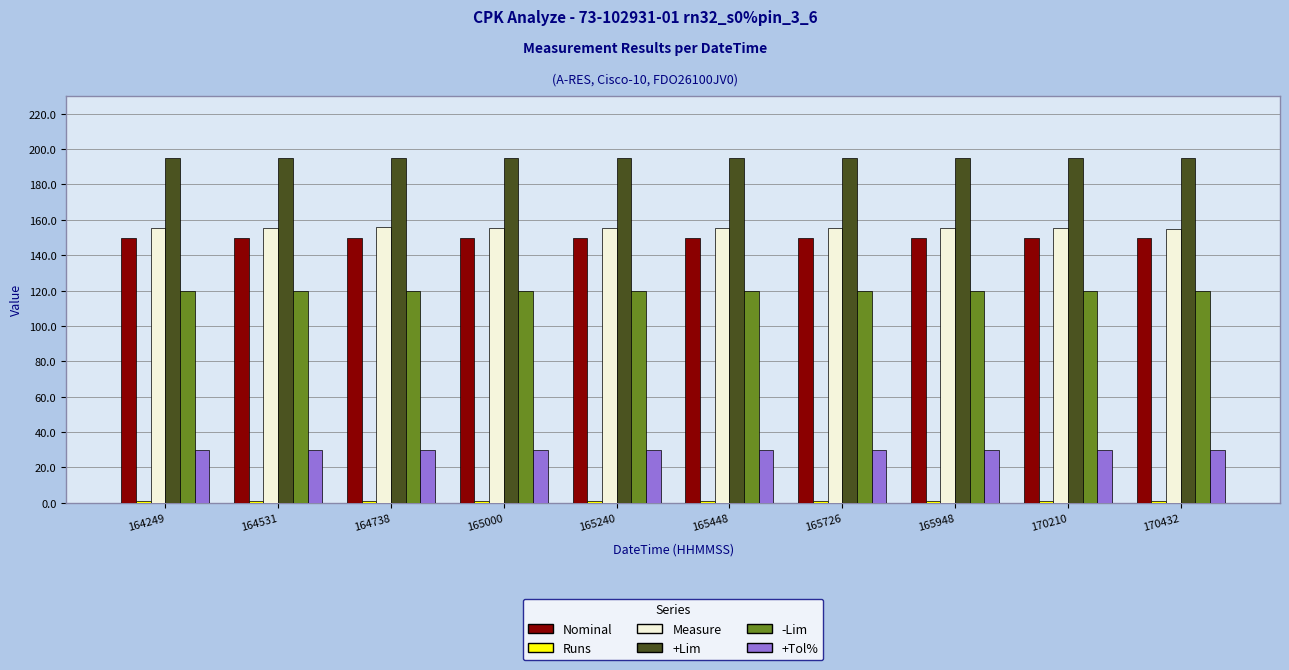

What is the approximate value of +Tol% at 165448?

30.0